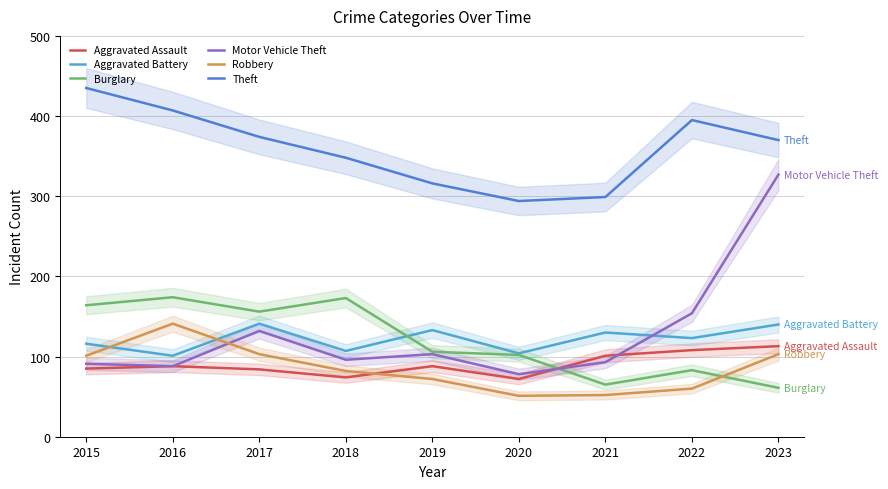

At which category is the sum across all series the highest?

2023